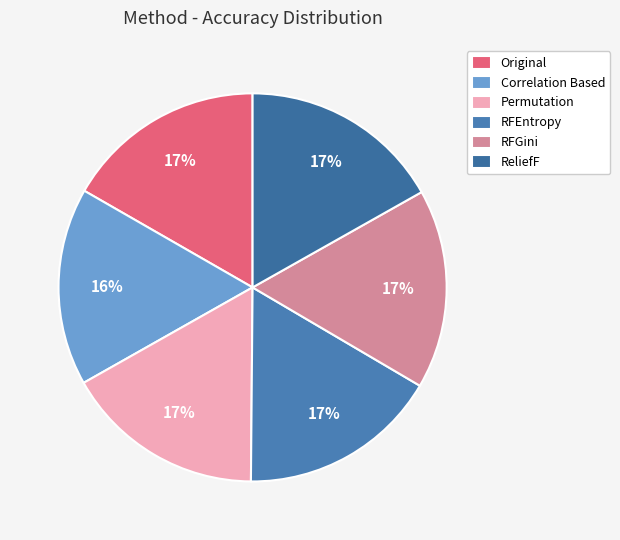

Is there a majority slice in this chart?

No